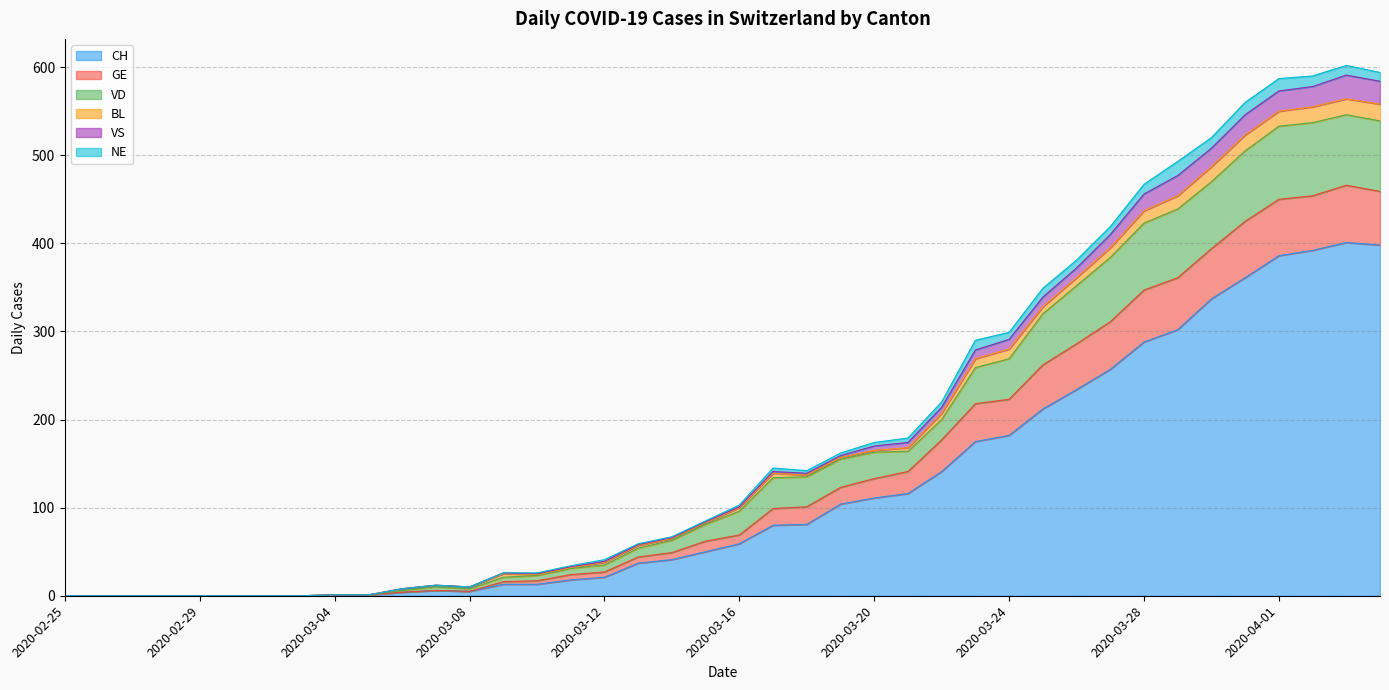

Where is the first local minimum for GE?

2020-03-08